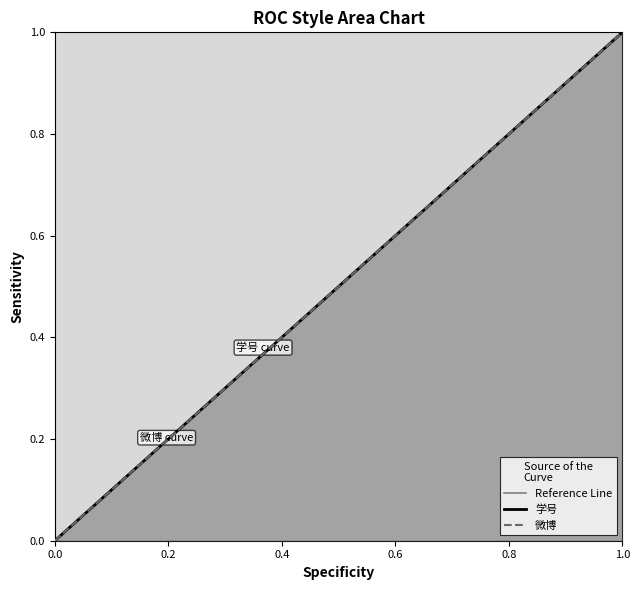

True or false: 学号 and 微博 intersect in this chart.

False